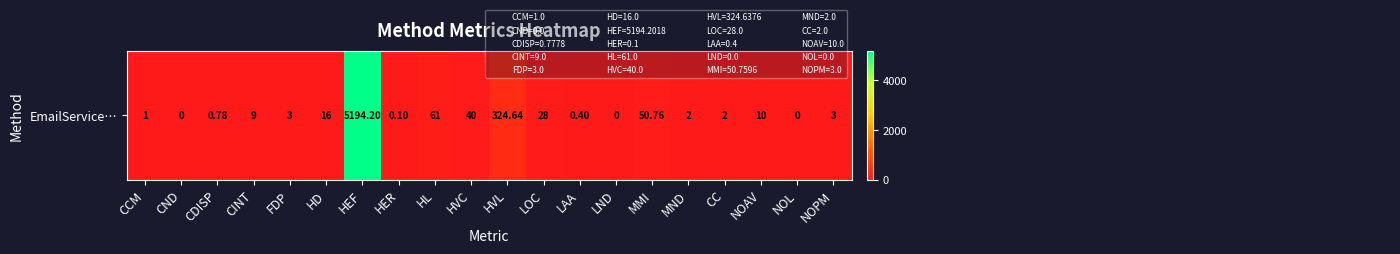

What is the greatest value displayed?

5194.2